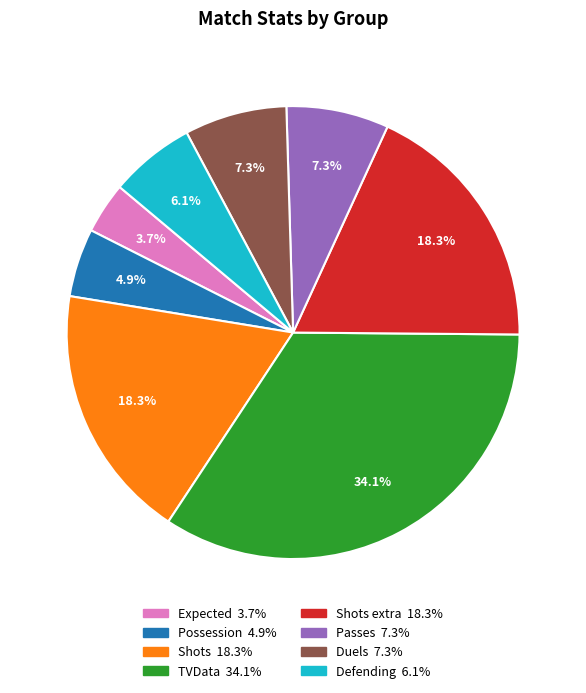

Is there any slice that represents more than half of the pie?

No